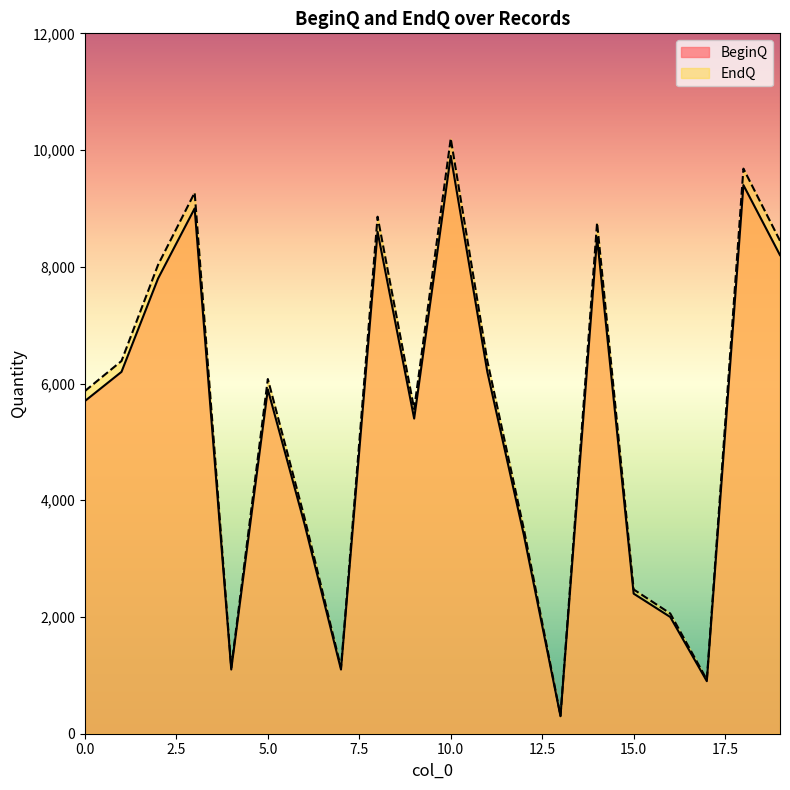

At which category is the sum across all series the highest?

10.0